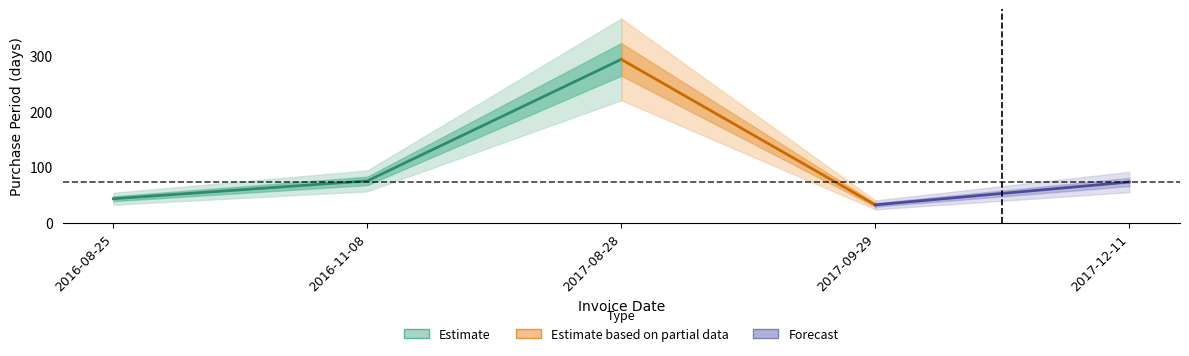

What is the change in value from 2016-11-08 to 2017-12-11?

-2